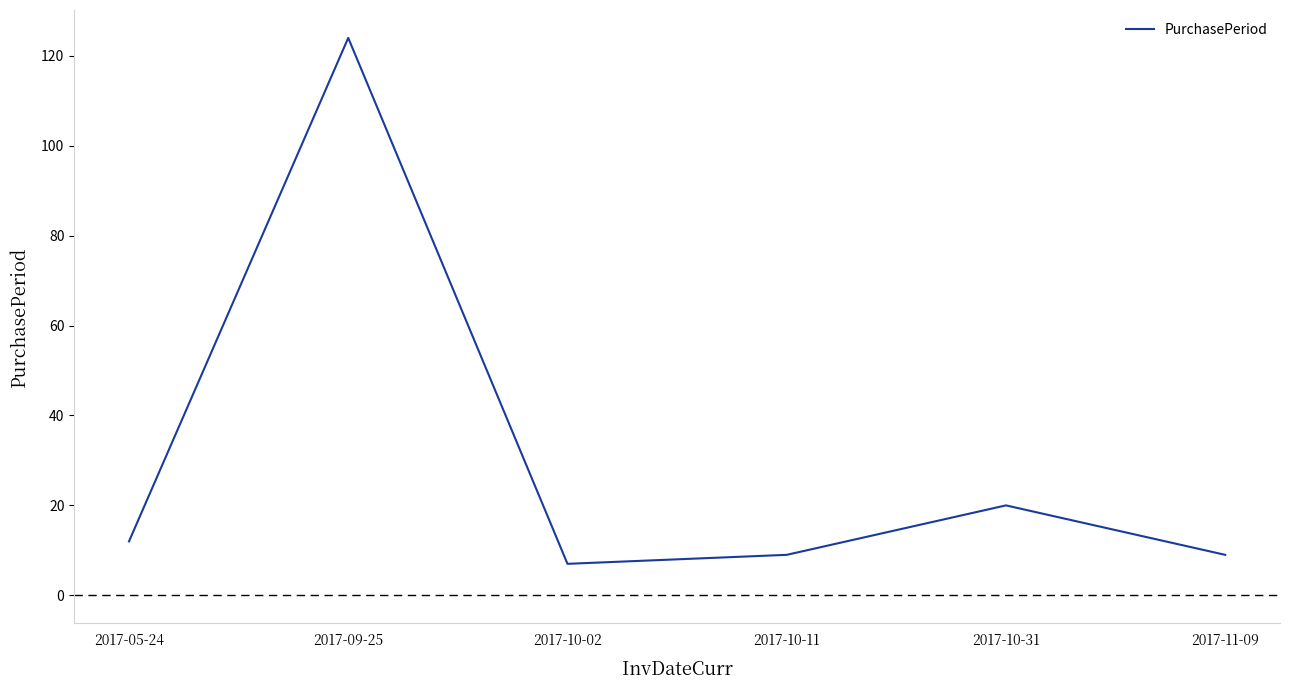

At which label is the value closest to 65?

2017-10-31